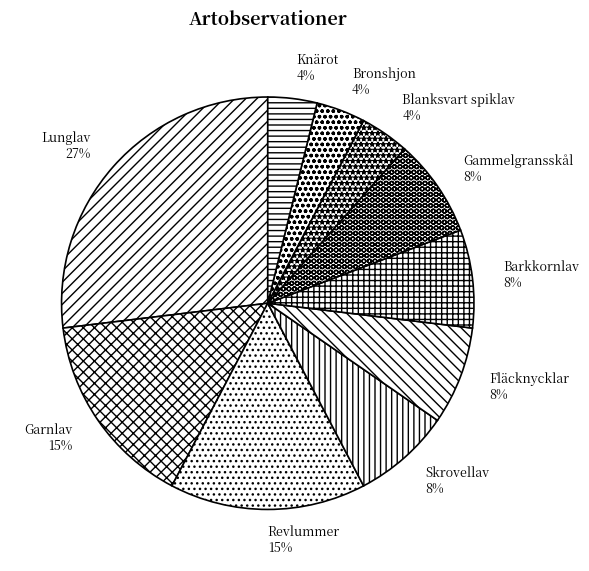

Which has a higher value, Knärot or Revlummer?

Revlummer